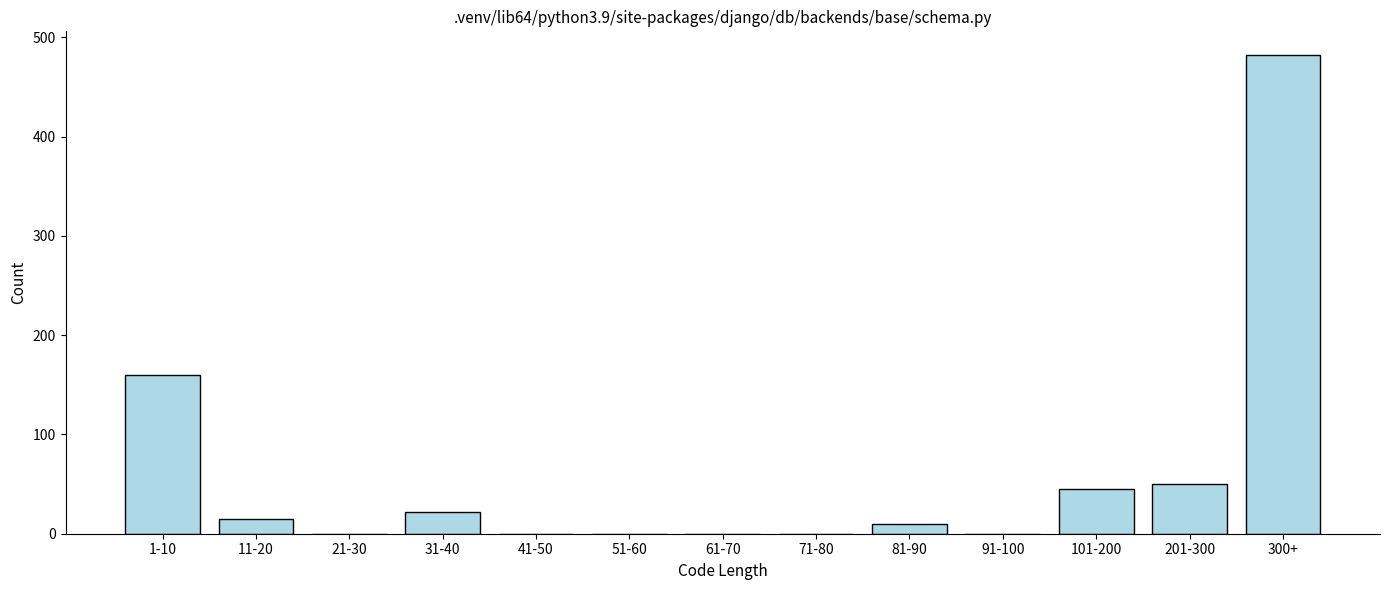

Reading left to right, what are all the values shown in this chart?

1-10=160	11-20=15	21-30=0	31-40=22	41-50=0	51-60=0	61-70=0	71-80=0	81-90=10	91-100=0	101-200=45	201-300=50	300+=482